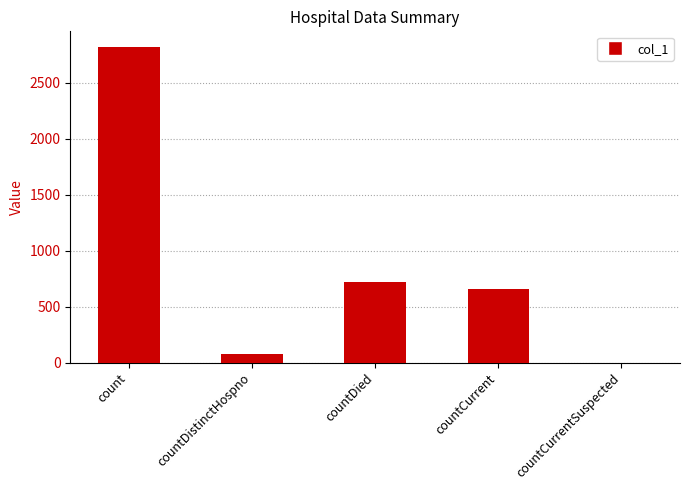

What is the sum of the values at countCurrent and countCurrentSuspected?

660